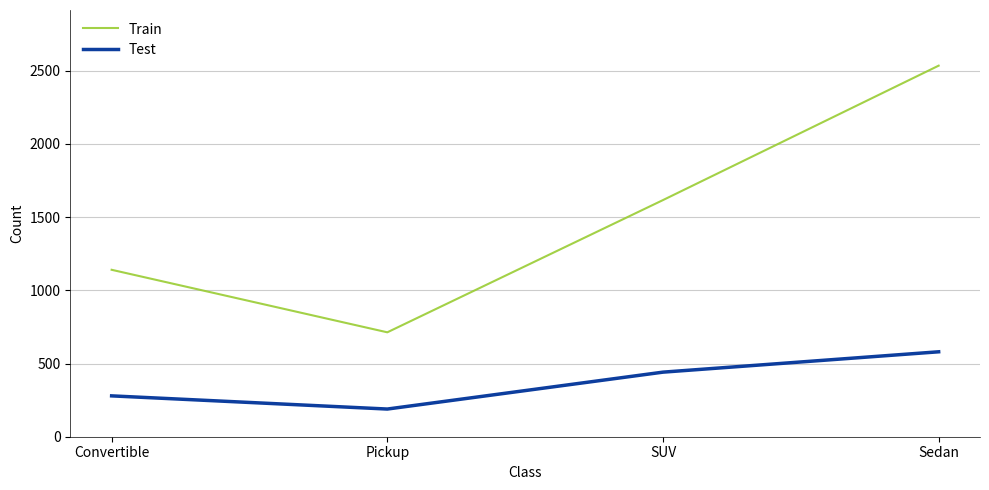

At which label does Test reach its minimum?

Pickup